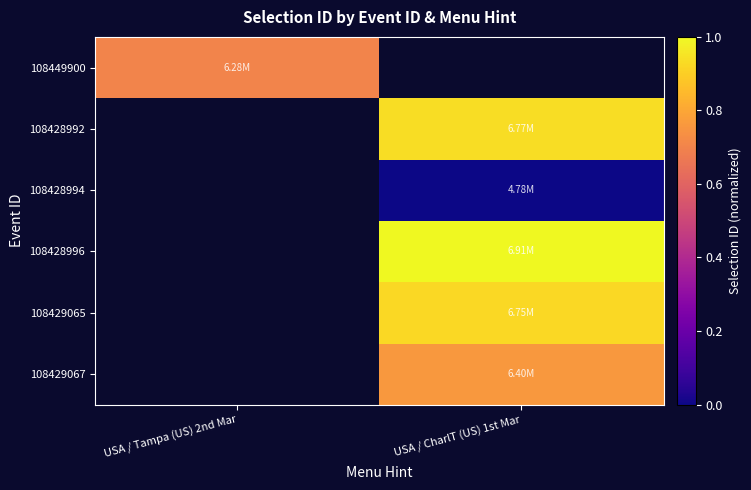

Where does the 108428992 series first go above 0?

USA / CharlT (US) 1st Mar